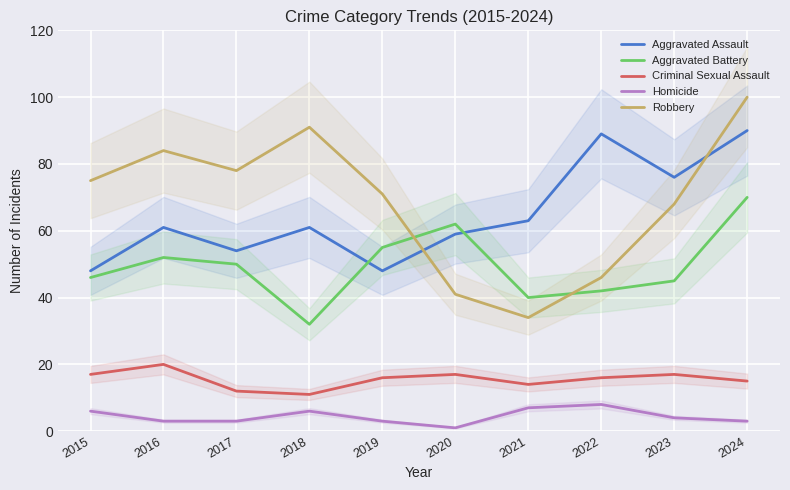

Between 2015 and 2017, which series saw the biggest shift?

Aggravated Assault